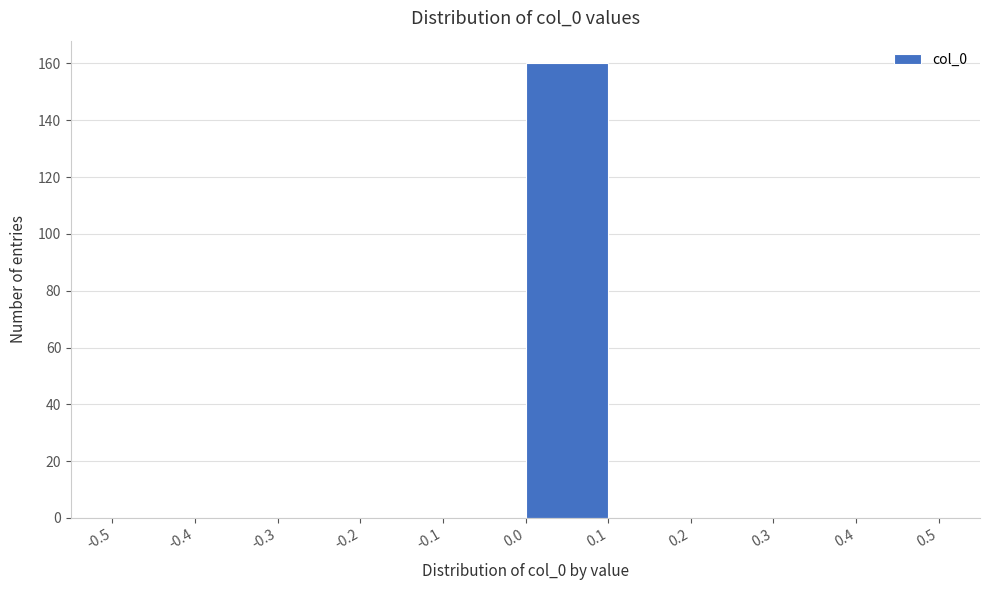

How tall is the bar that spans 0.0 to 0.1 on the x-axis? The values are not printed on the chart, so give them approximately, as read against the axis.

160